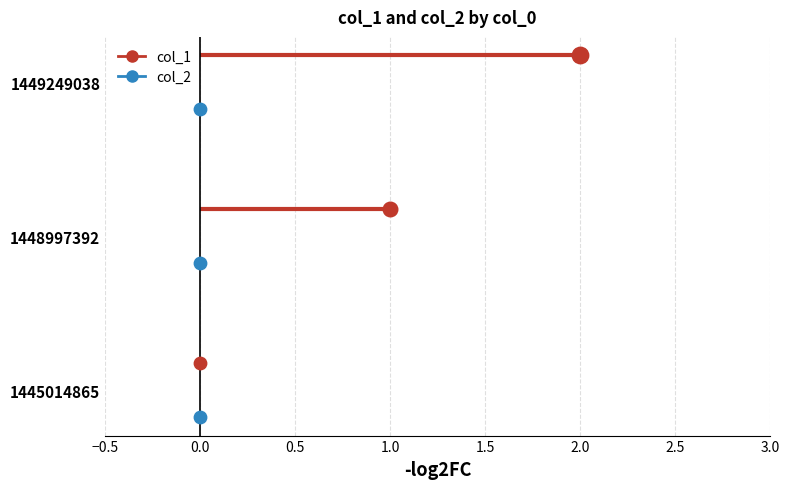

Which series has the largest total across all categories?

col_1